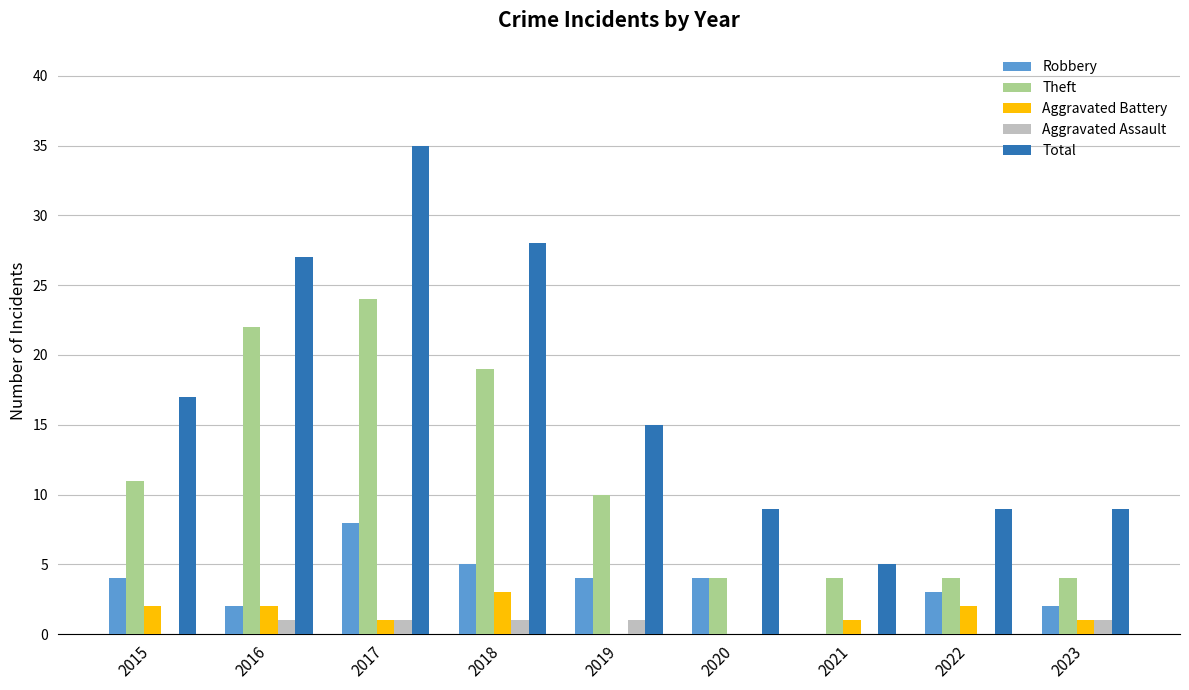

Which series has the widest spread of values?

Total